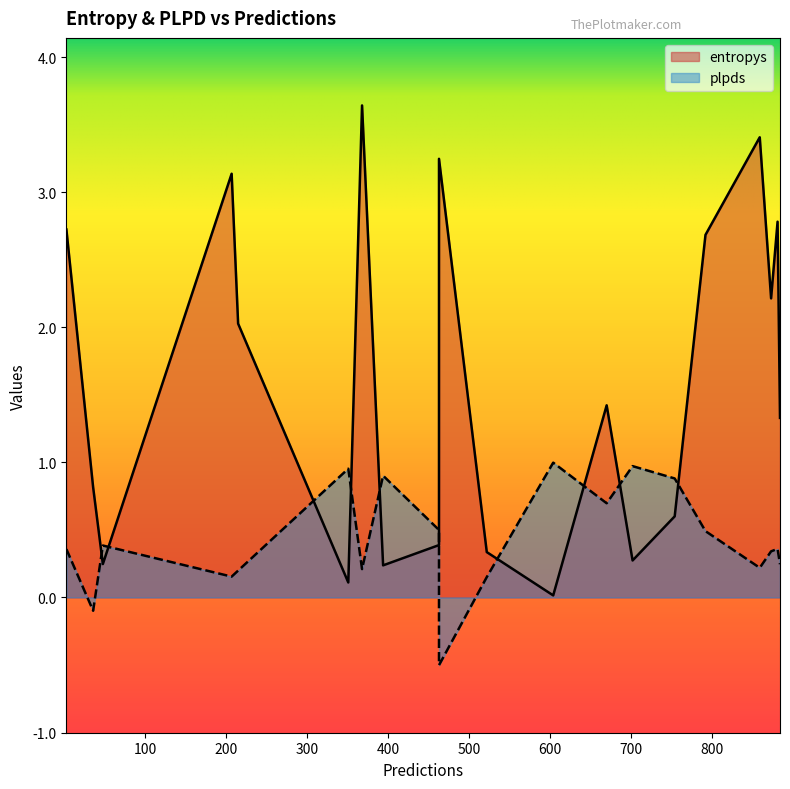

Which series has the largest range (max minus min)?

entropys